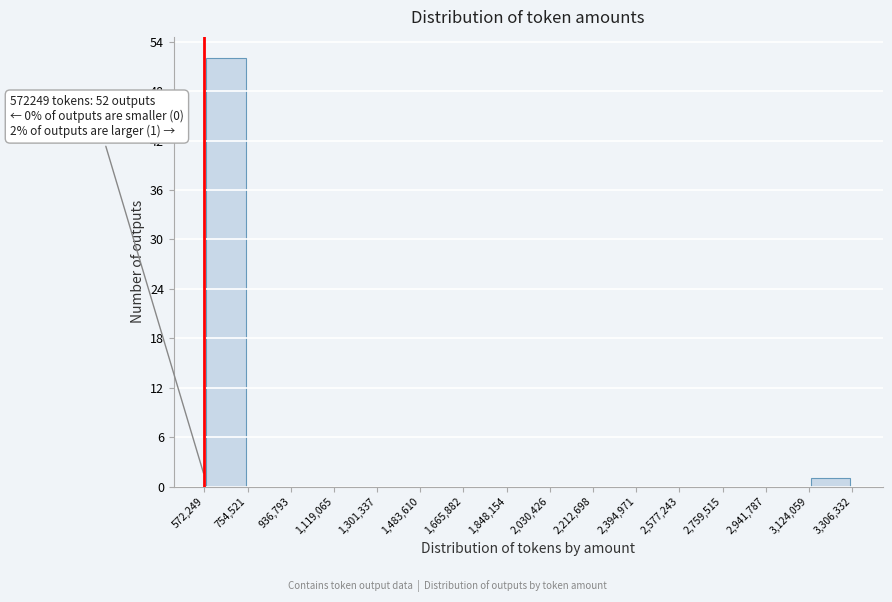

Over which range of the x-axis is the bar tallest?

572,249 to 754,521